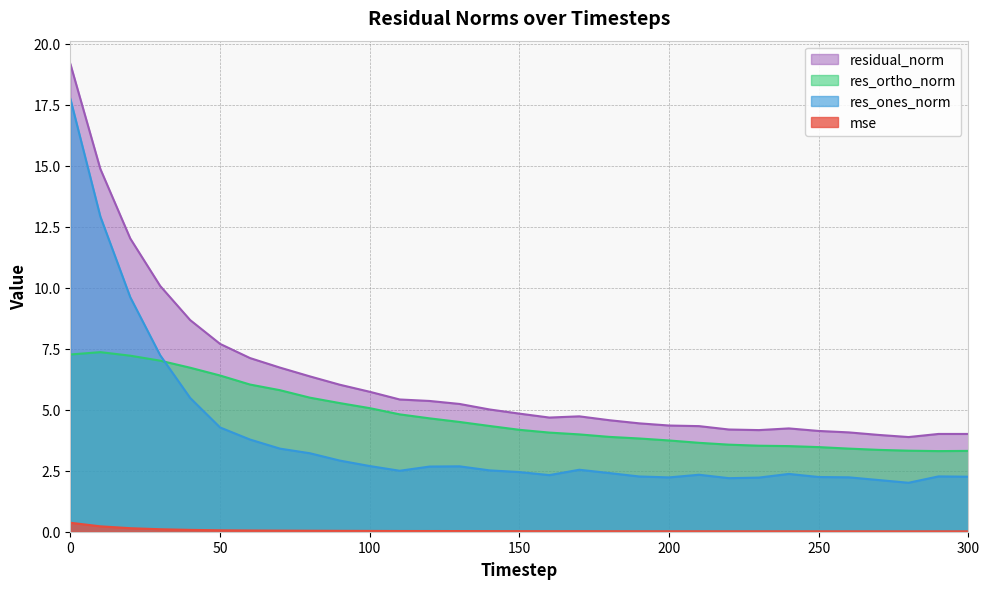

Rank the series at 160 from highest to lowest value.

residual_norm, res_ortho_norm, res_ones_norm, mse